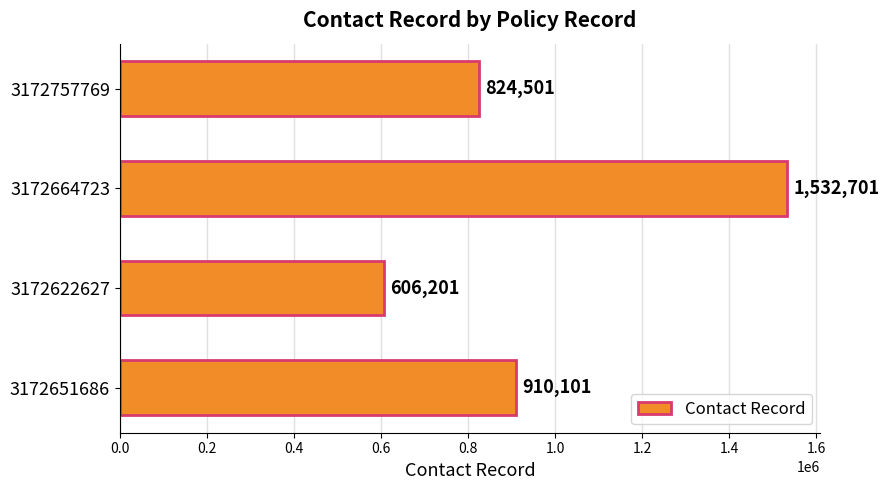

Read the value at 3172622627, to the nearest 10.

606200